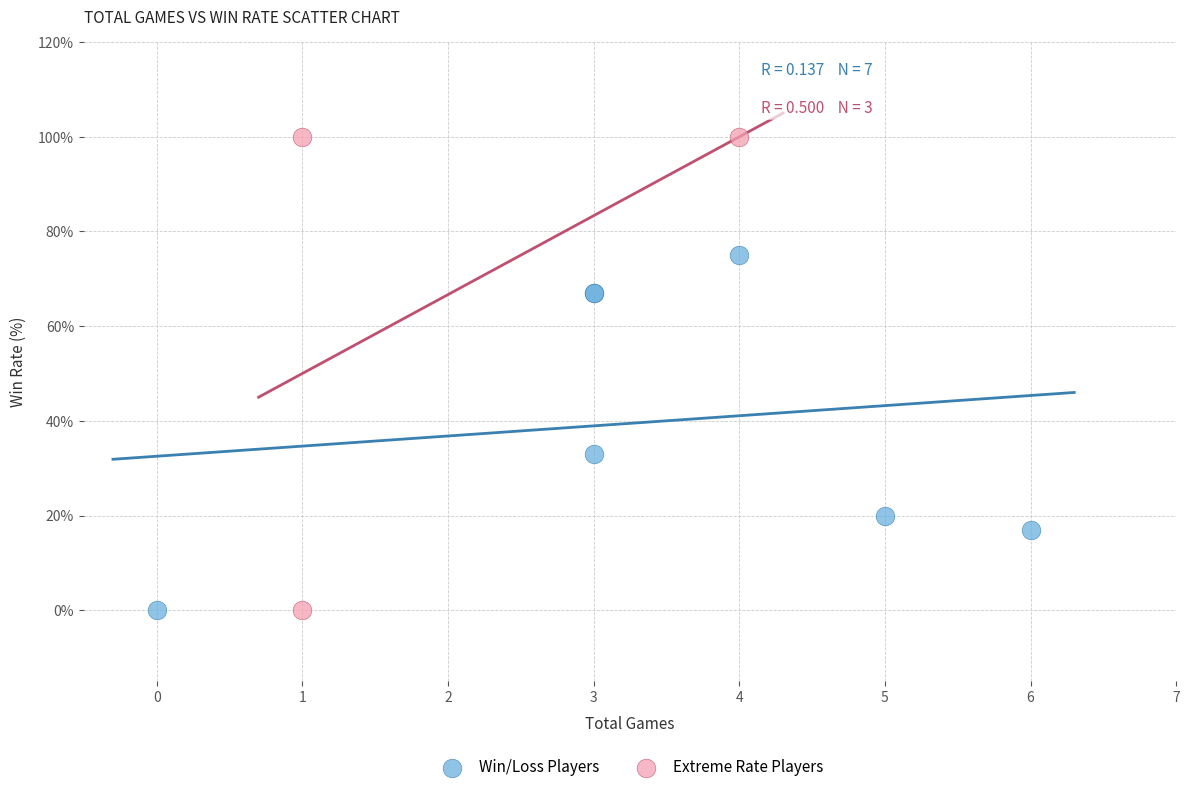

Which series has the widest spread of Y values?

Extreme Rate Players